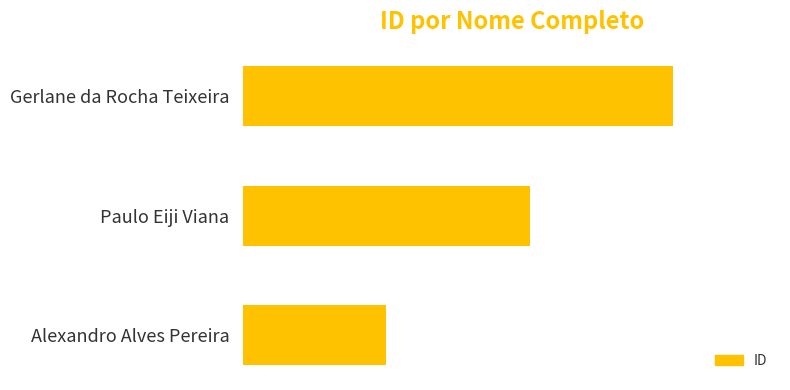

What is the maximum value shown in the chart?

3